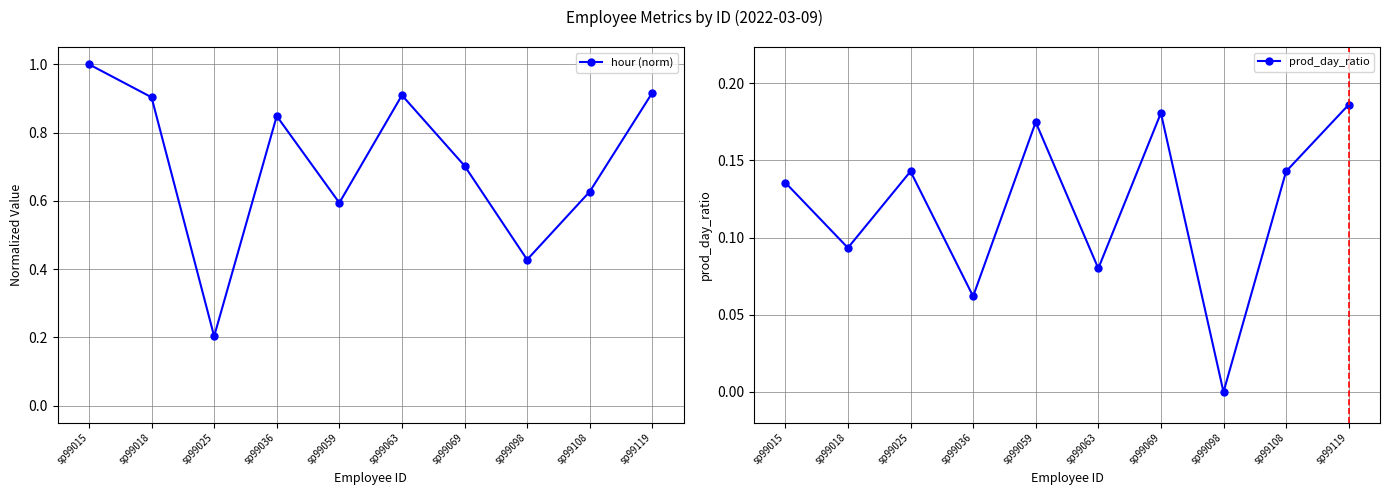

How many interior local valleys does the prod_day_ratio series have?

4